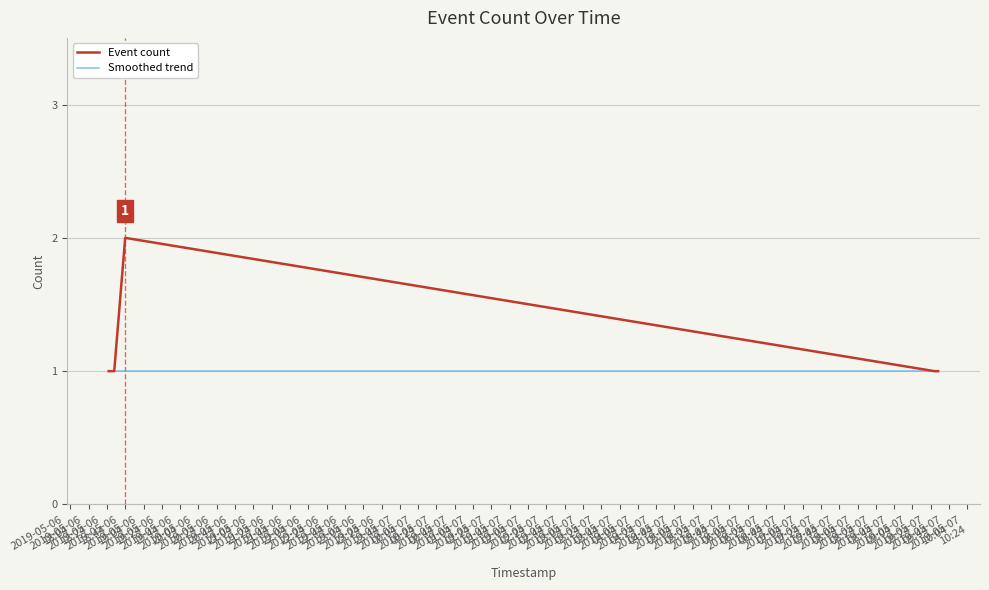

Which series has the largest total across all categories?

Event count